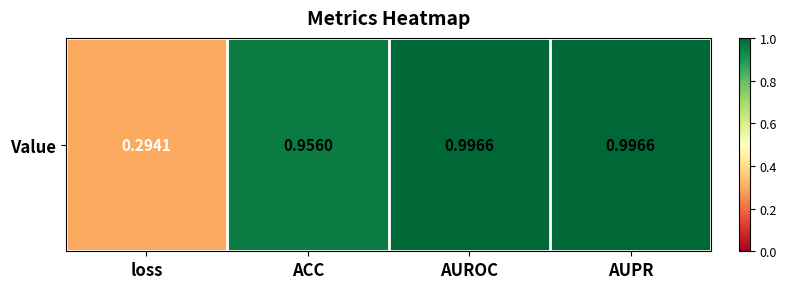

Which category has the lowest value across all series?

loss